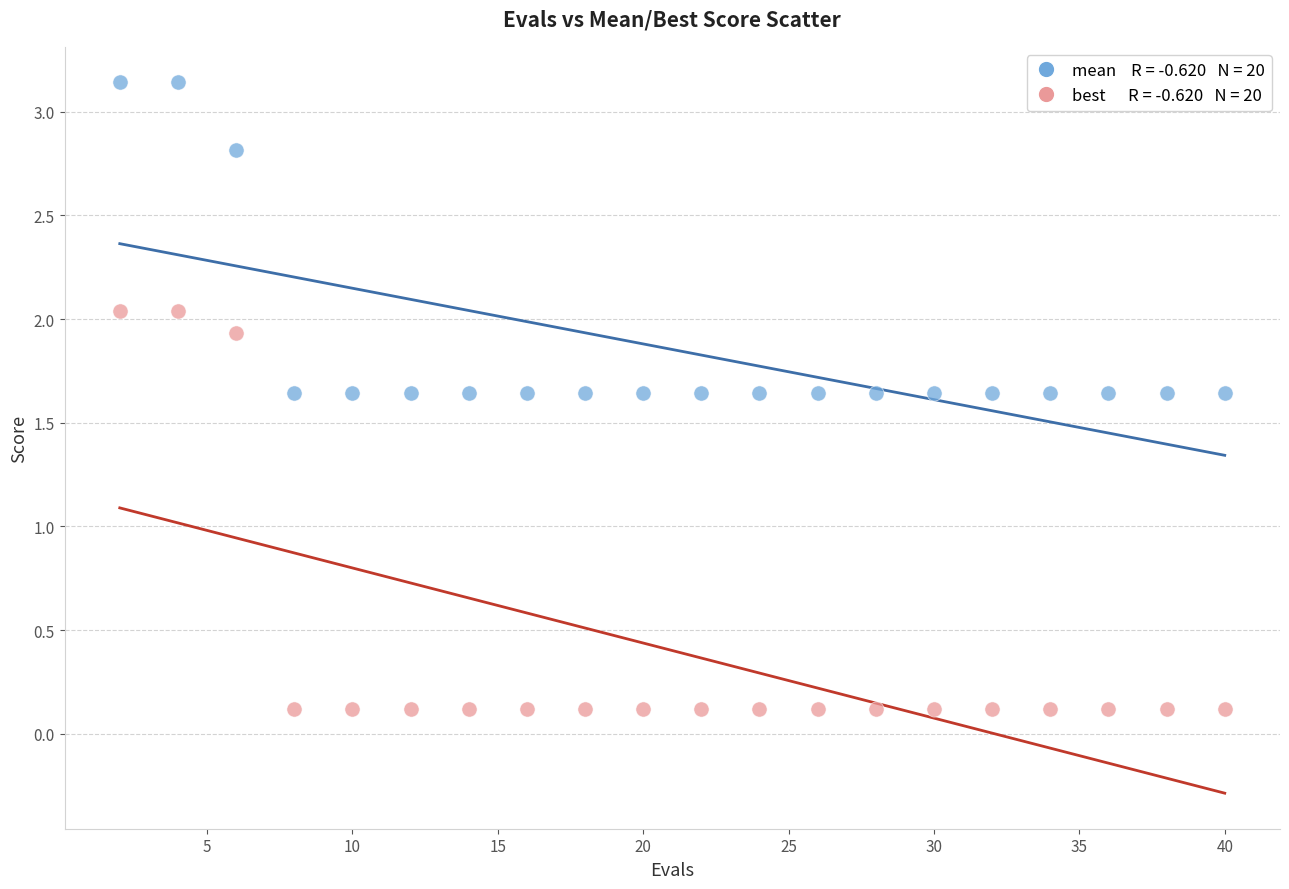

Across all data points, what is the range of X values (max minus min)?

38.0